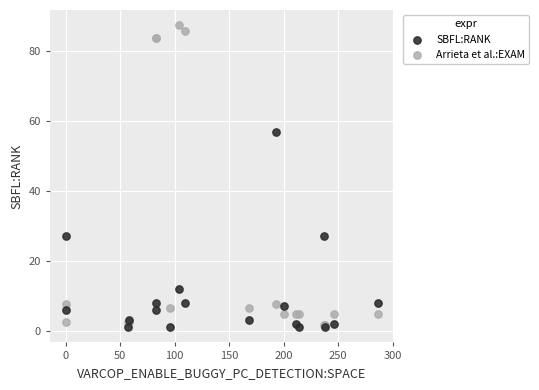

Which series reaches the minimum Y coordinate?

SBFL:RANK